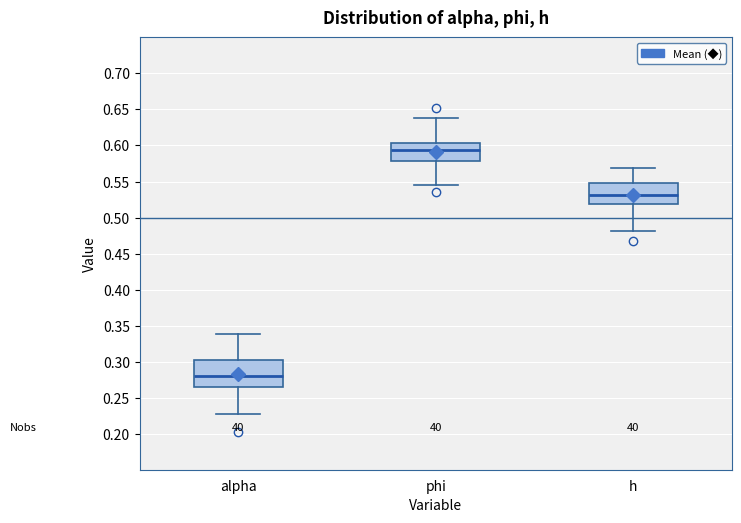

Which box has the highest median line?

phi